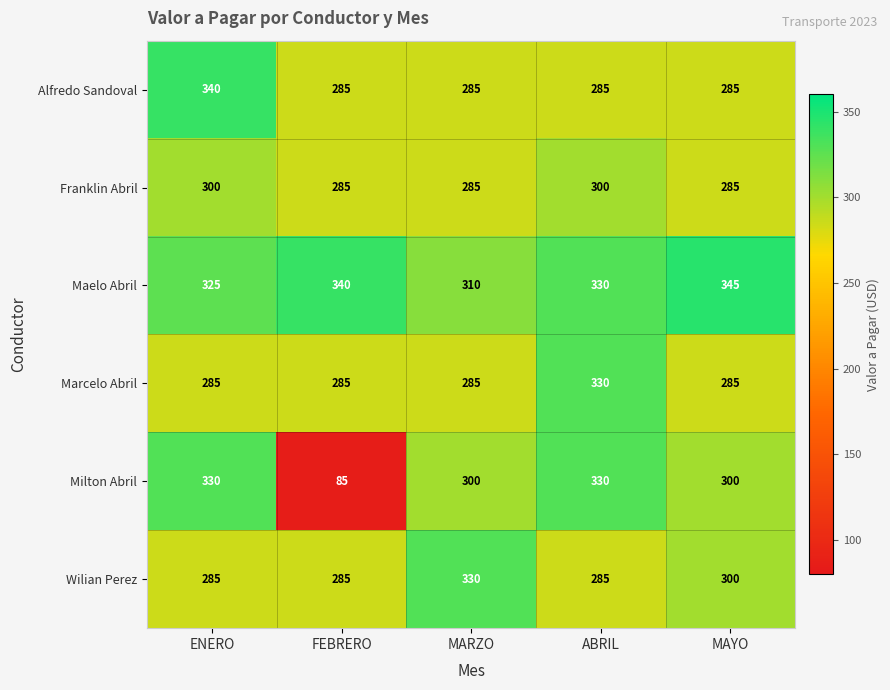

What is the spread (max minus min) of values at FEBRERO?

255